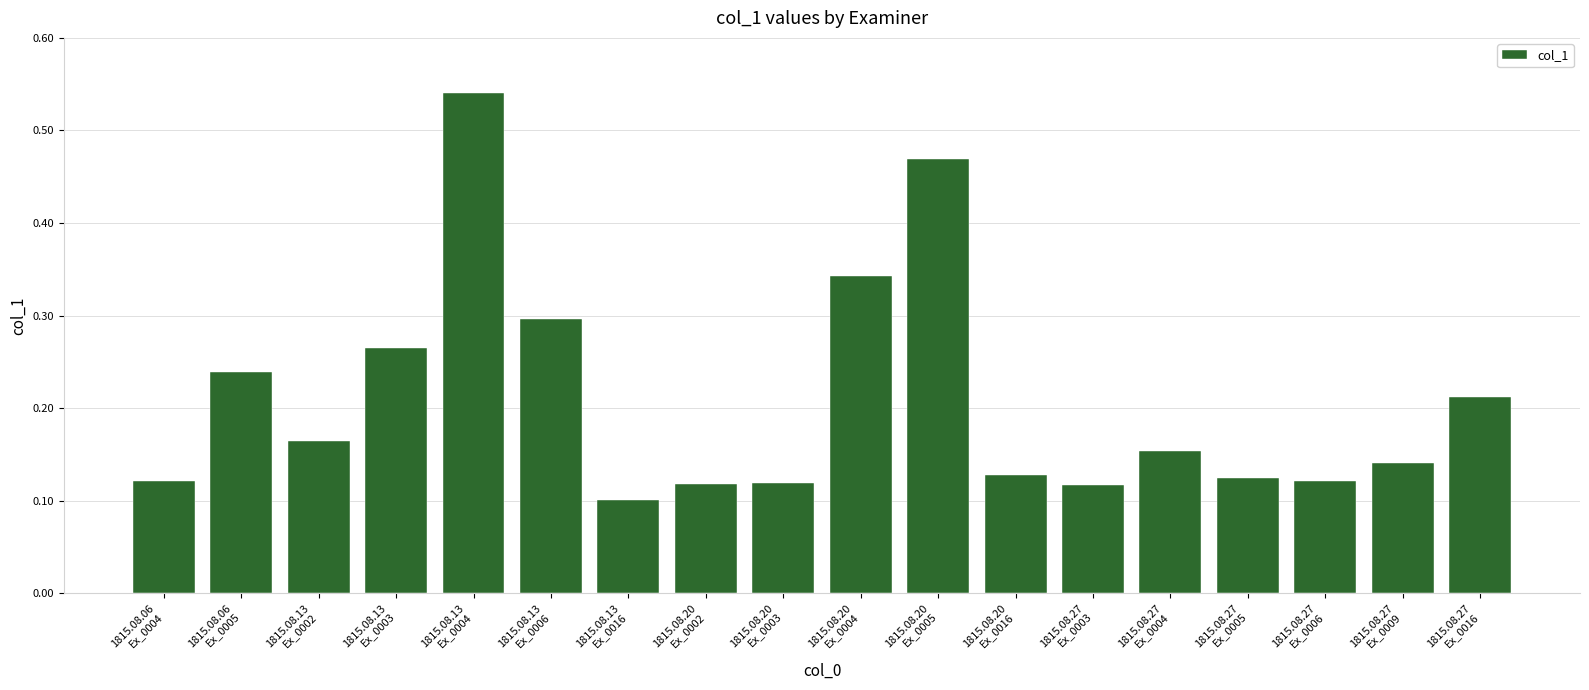

What is the label of the 15th bar from the left?

1815.08.27
Ex_0005